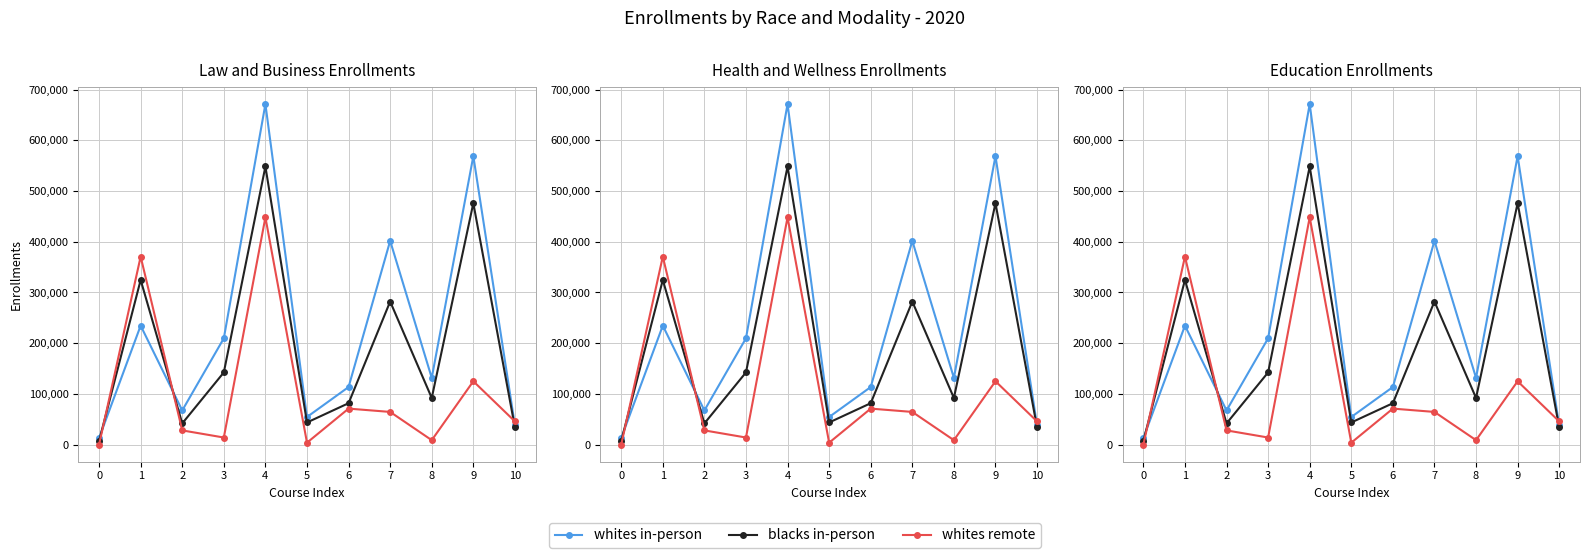

Is it true that blacks in-person equals 56890 at 7?

False